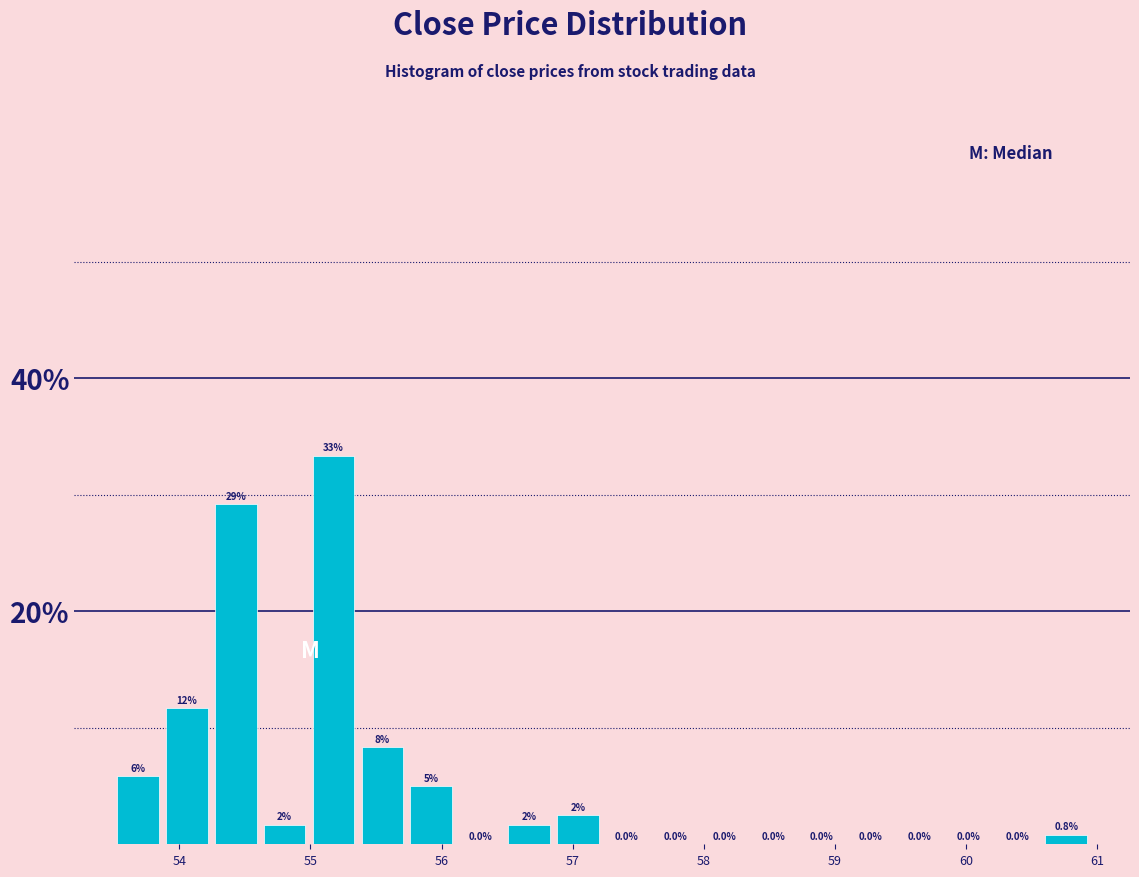

Around what value on the x-axis is the tallest bar? Give the approximate position of its centre, as read against the axis.

55.2